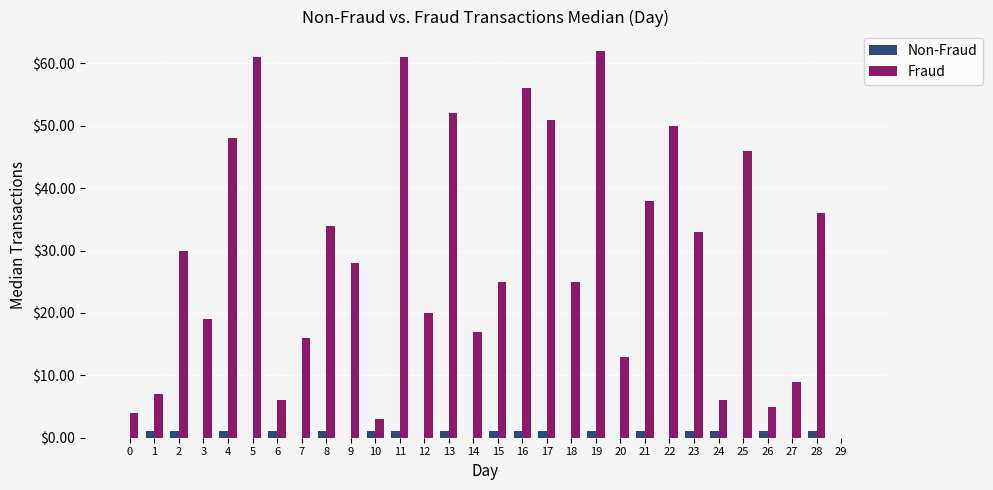

Reading left to right, extract all data points from this chart.

Non-Fraud: 0=0	1=1	2=1	3=0	4=1	5=0	6=1	7=0	8=1	9=0	10=1	11=1	12=0	13=1	14=0	15=1	16=1	17=1	18=0	19=1	20=0	21=1	22=0	23=1	24=1	25=0	26=1	27=0	28=1	29=0
Fraud: 0=4	1=7	2=30	3=19	4=48	5=61	6=6	7=16	8=34	9=28	10=3	11=61	12=20	13=52	14=17	15=25	16=56	17=51	18=25	19=62	20=13	21=38	22=50	23=33	24=6	25=46	26=5	27=9	28=36	29=0